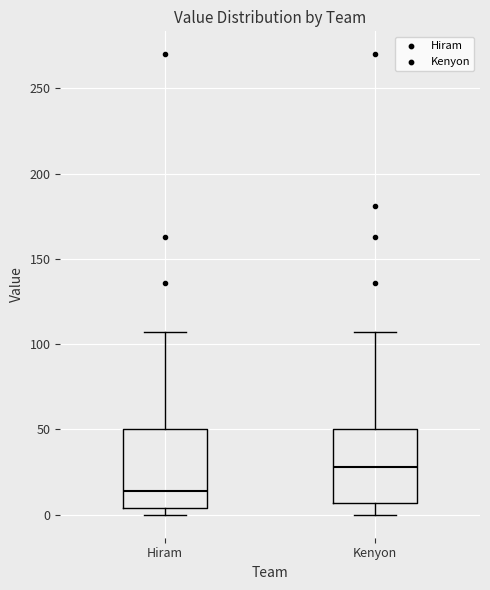

Reading left to right, read every box against the y-axis: the position of its median line, the range the box covers, and the ends of its whiskers. The values are not printed on the chart, so give them approximately, as read against the axis.

Hiram: median 15, box 5 to 50, whiskers 0 to 105
Kenyon: median 30, box 5 to 50, whiskers 0 to 105